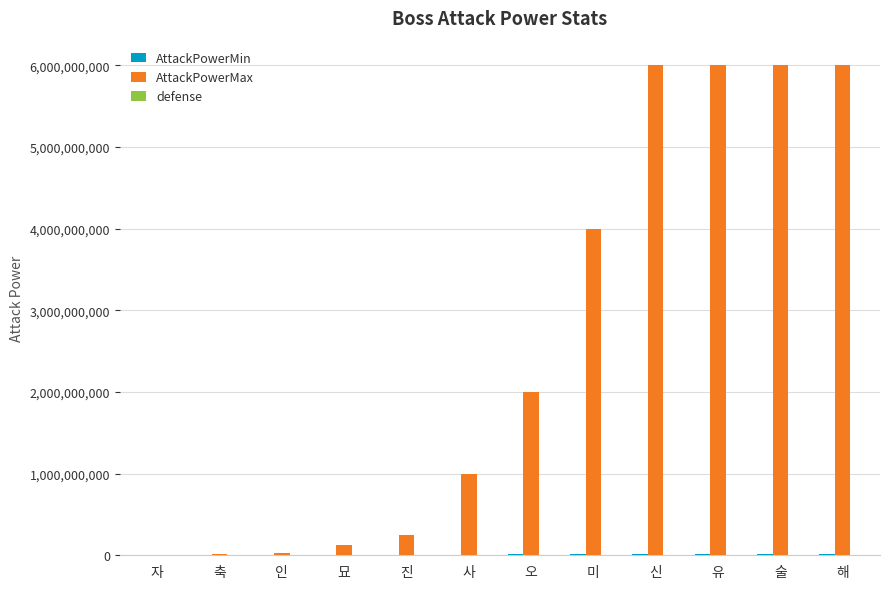

What is the difference between the AttackPowerMax values at 인 and 술?

5975000000